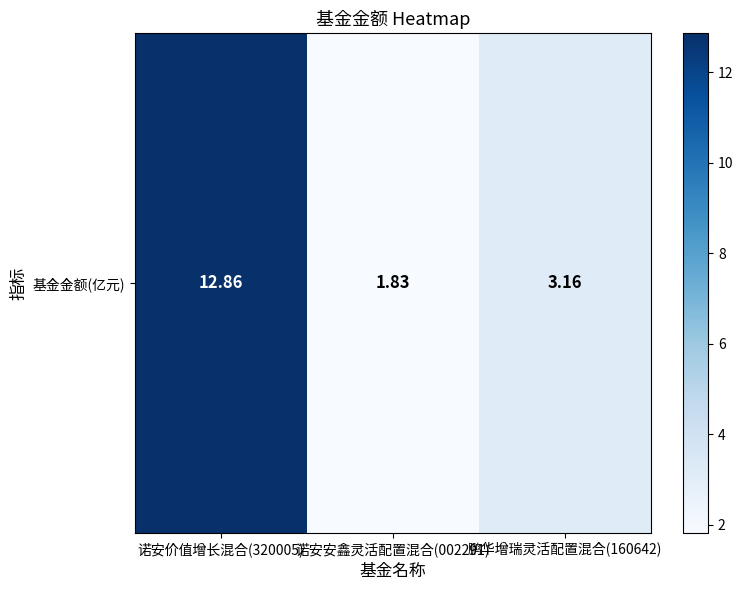

The chart shows a value of 2.5 at 诺安安鑫灵活配置混合(002291). True or false?

False